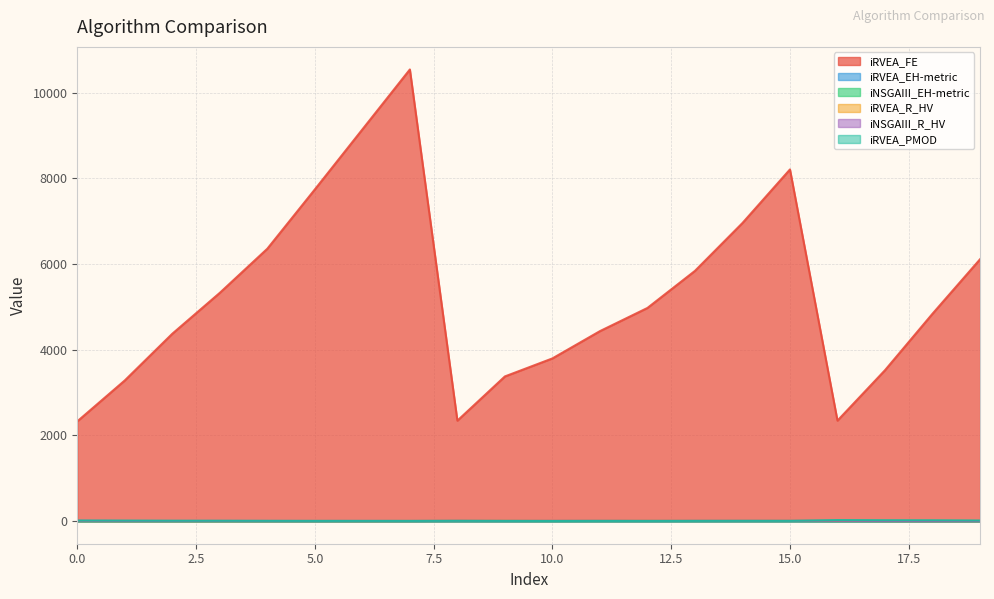

Which series has the largest total across all categories?

iRVEA_FE